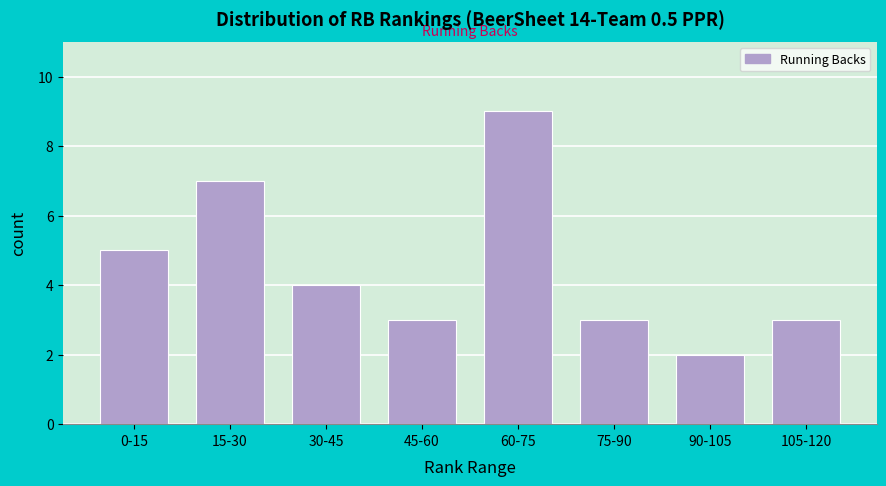

Reading left to right, list all the values displayed in this chart.

0-15=5	15-30=7	30-45=4	45-60=3	60-75=9	75-90=3	90-105=2	105-120=3